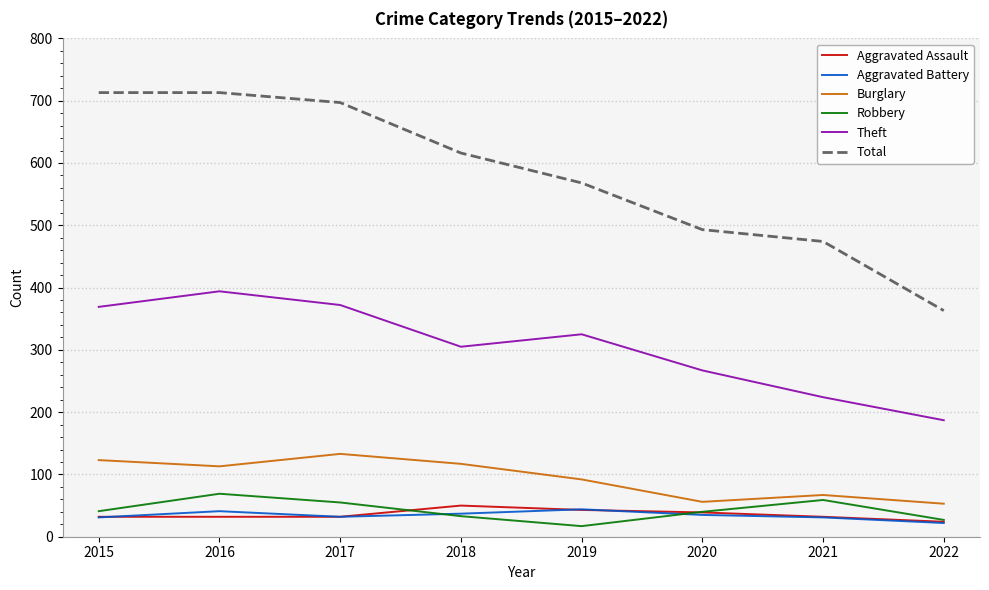

What is the sum of all Total values?

4637